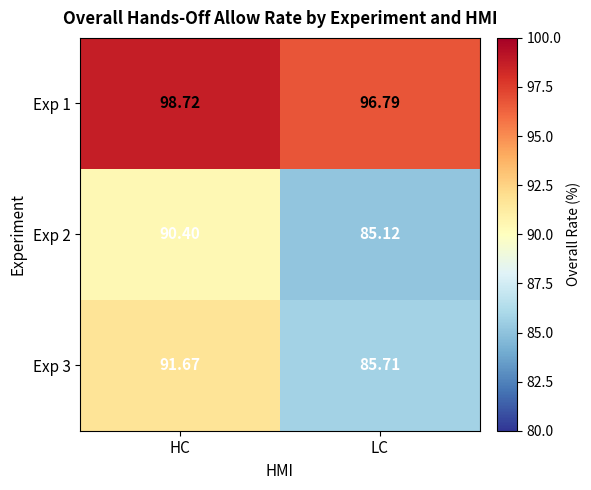

What is the minimum value shown in the chart?

85.1